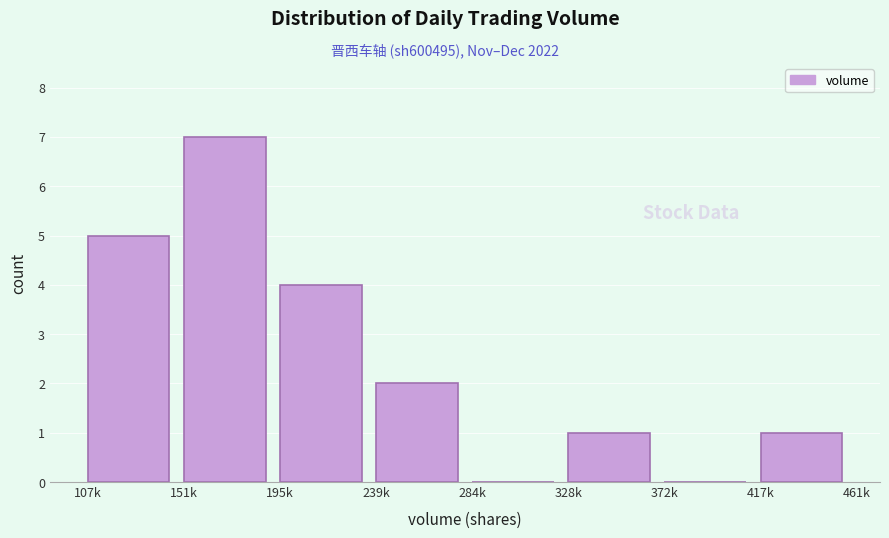

Reading left to right, extract all data points from this chart.

107k=5	151k=7	195k=4	239k=2	284k=0	328k=1	372k=0	417k=1